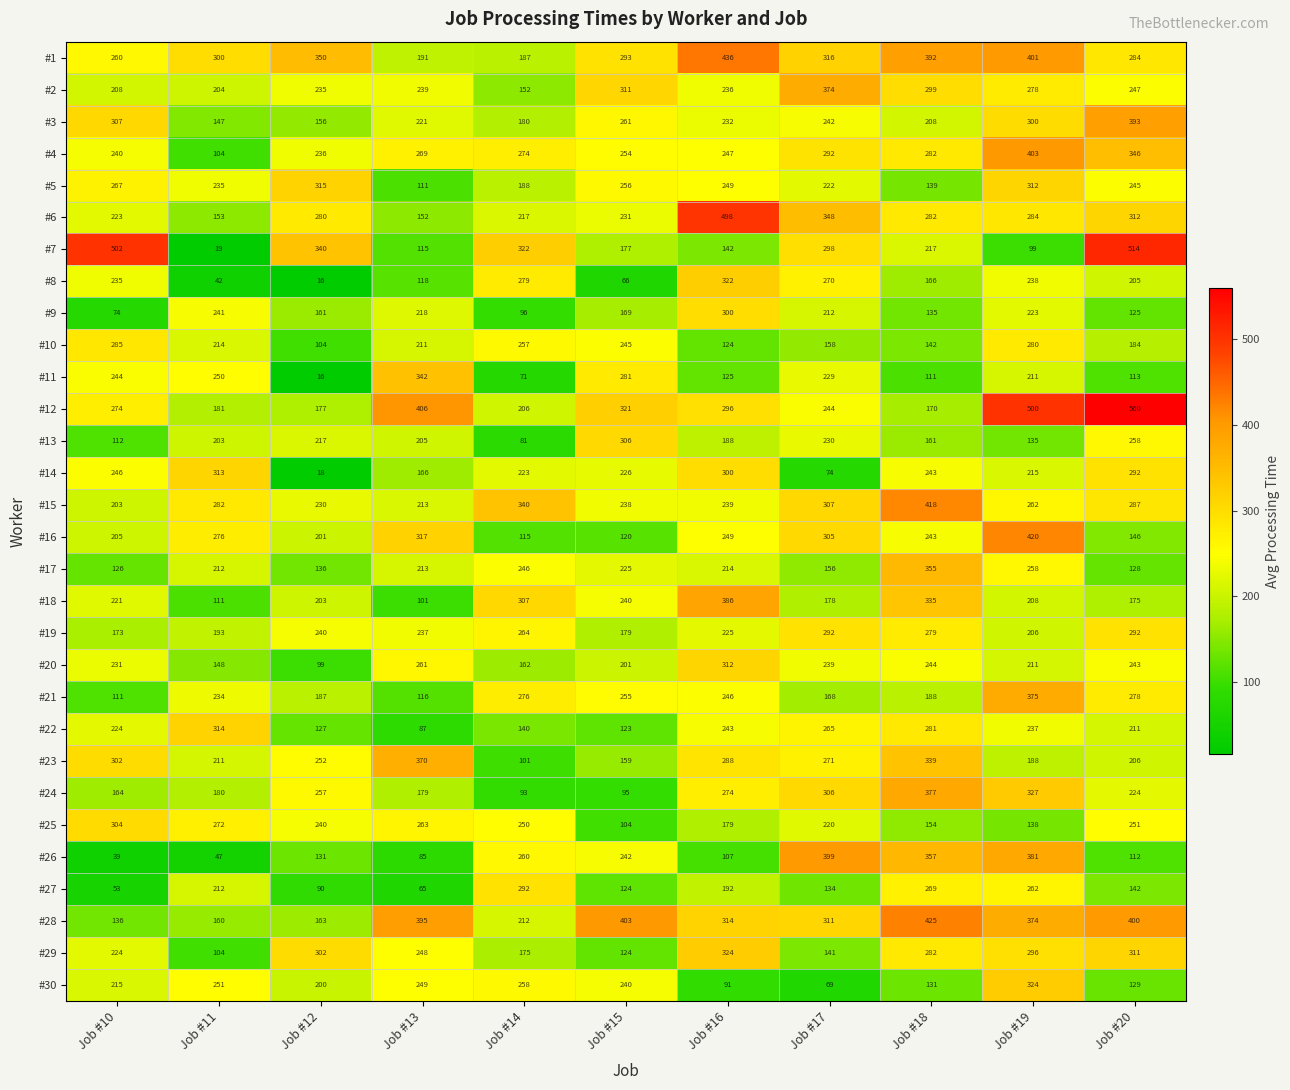

Between Job #16 and Job #18, which series saw the biggest shift?

#26